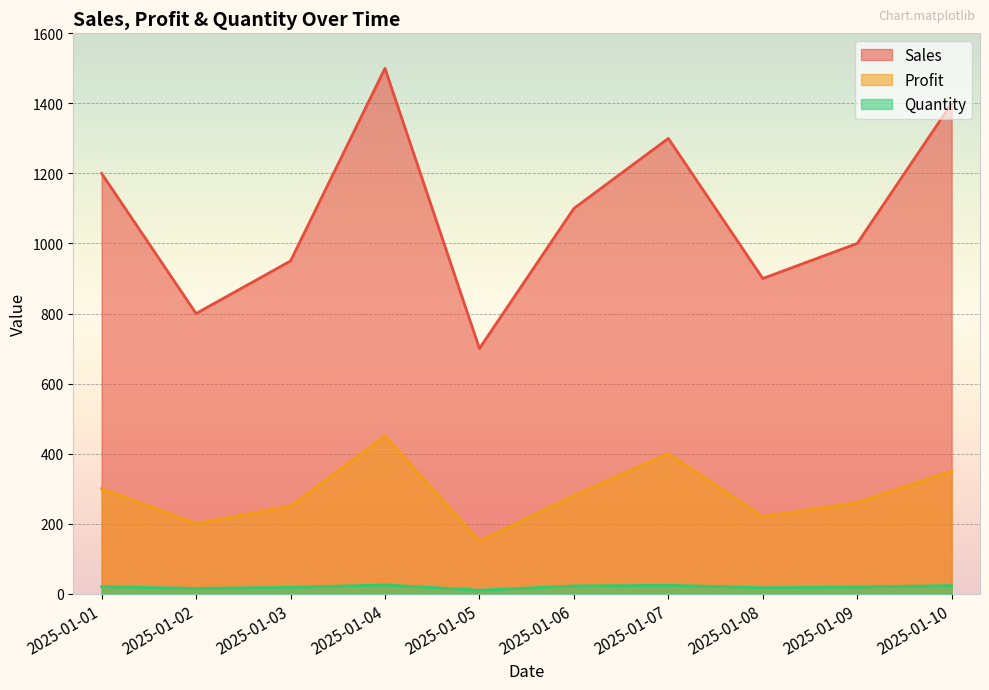

Which series has the largest total across all categories?

Sales